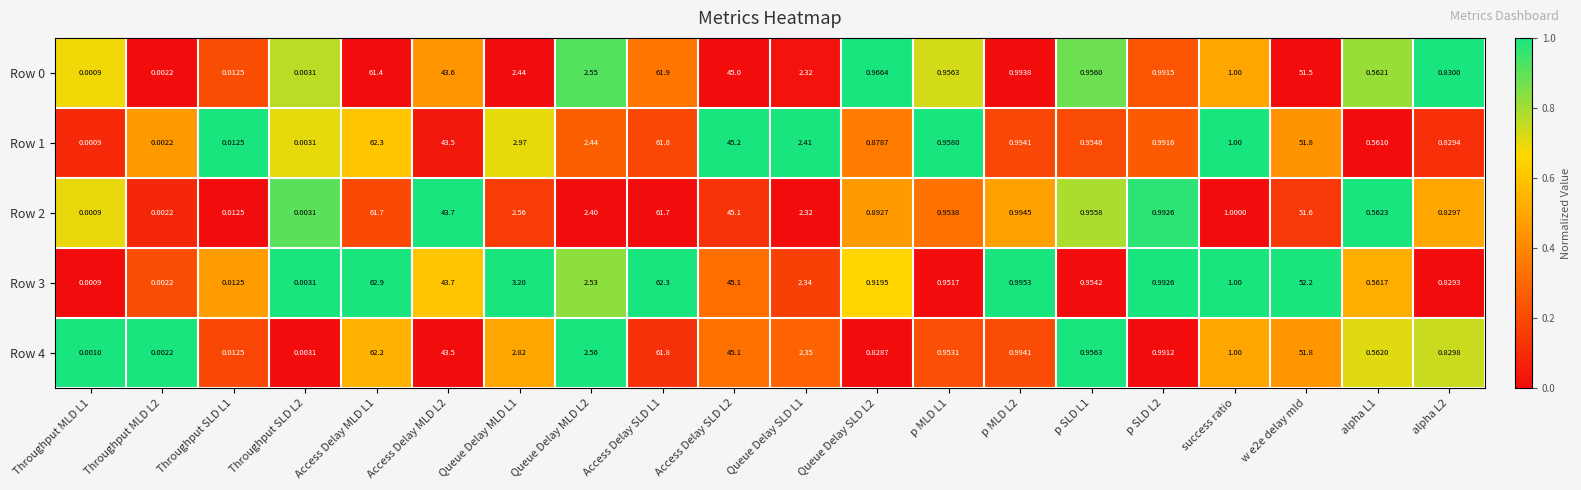

Is the value of Row 2 at alpha L2 greater than the value of Row 4 at Throughput SLD L2?

Yes